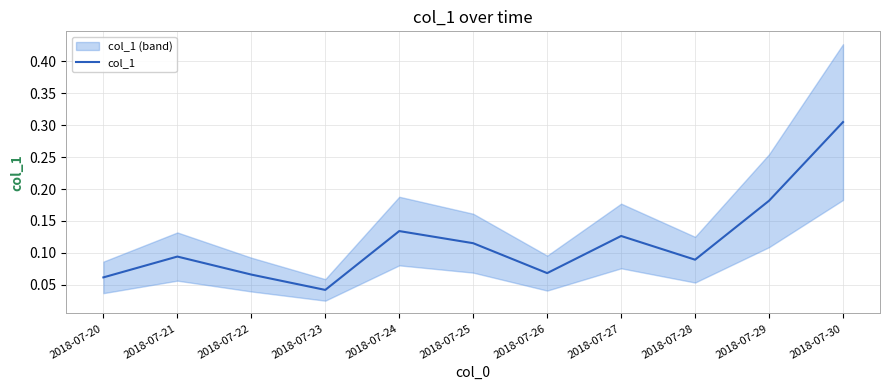

What is the sum of the values at 2018-07-20 and 2018-07-24?

0.2